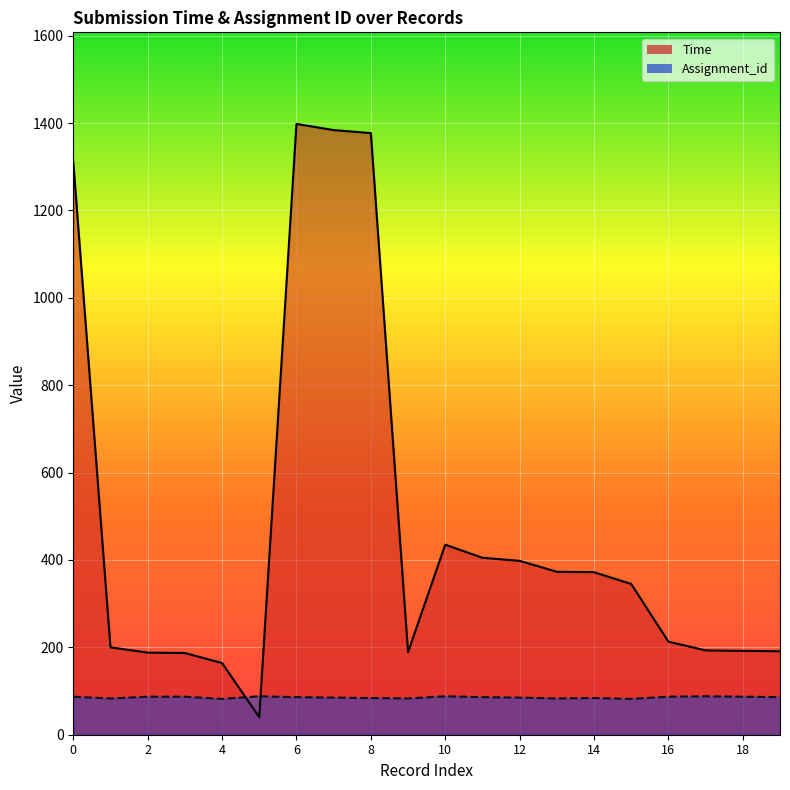

Rank the series by their maximum value, from highest to lowest.

Time, Assignment_id